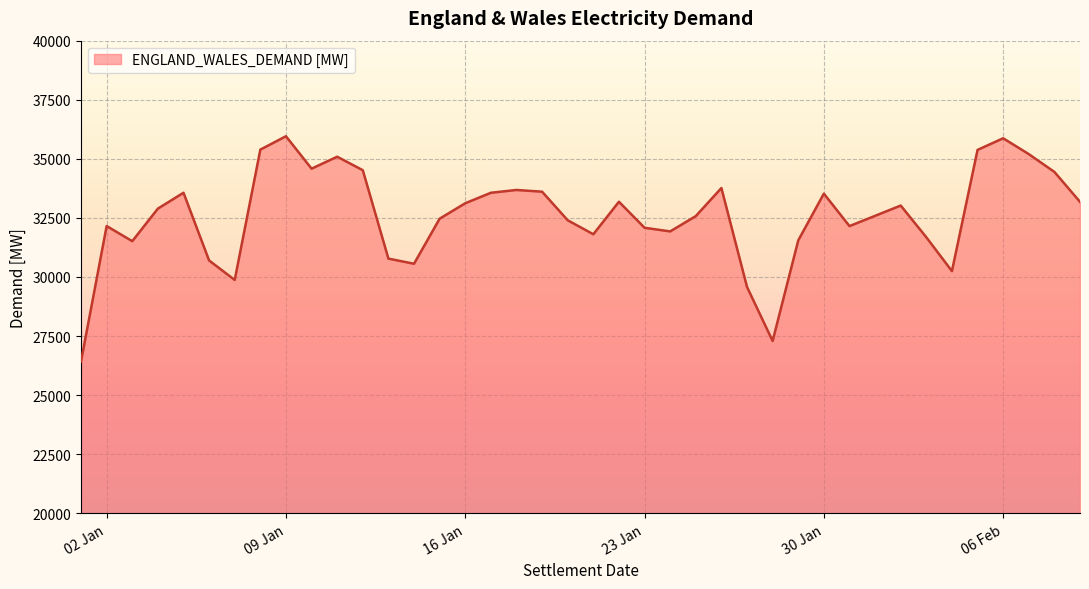

Does the chart display data point markers on the line(s)?

No